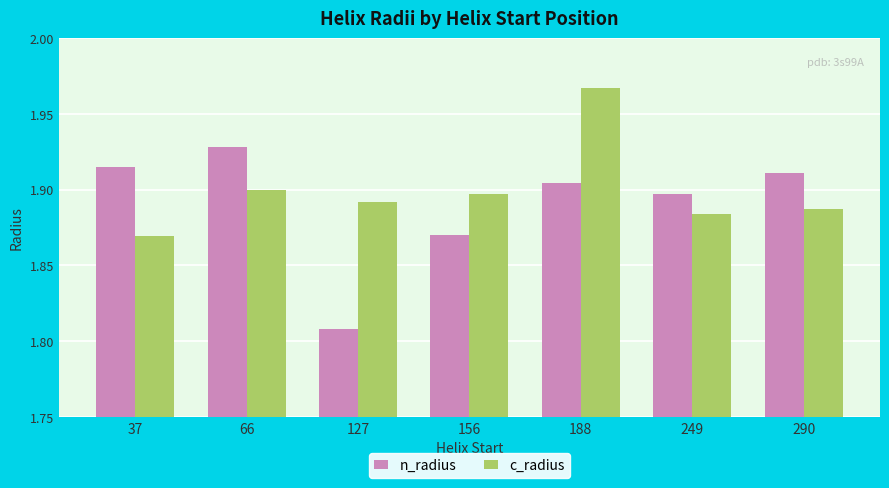

What is the difference between the second highest and minimum values in the n_radius series?

0.1